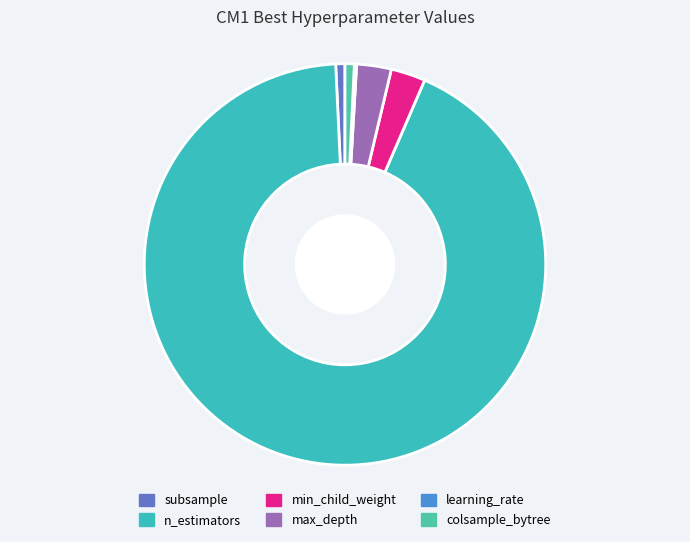

What percentage is the min_child_weight slice, to the nearest percent?

3%